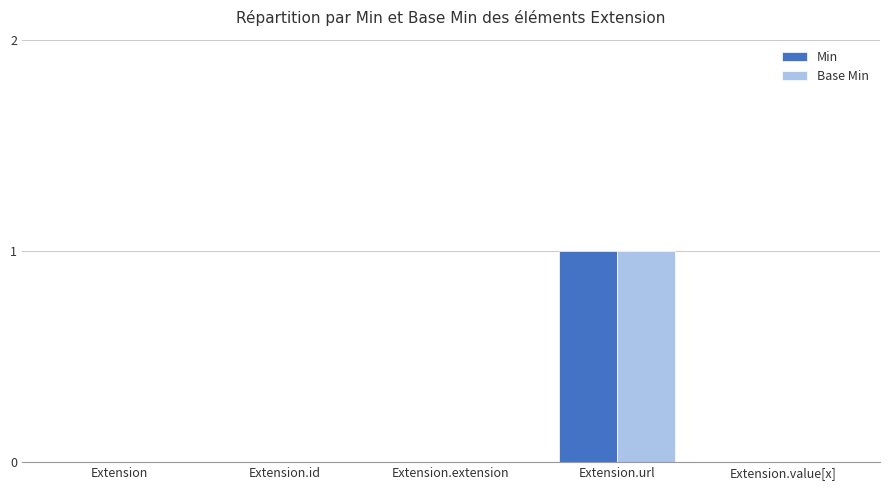

The value of Base Min at Extension.url is 2. True or false?

False